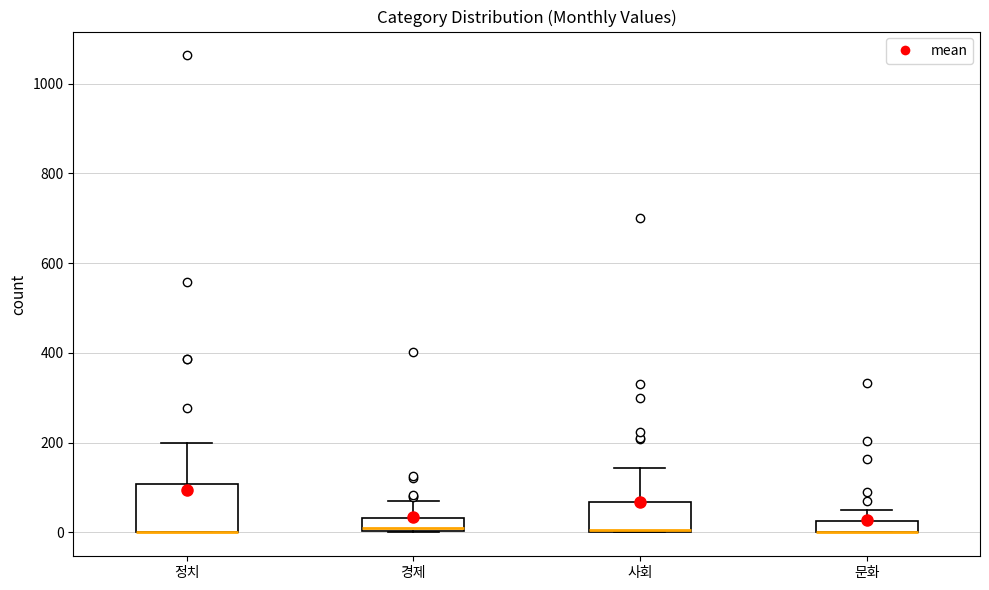

Where is the upper edge of the box for 정치 on the y-axis? The values are not printed on the chart, so give them approximately, as read against the axis.

100